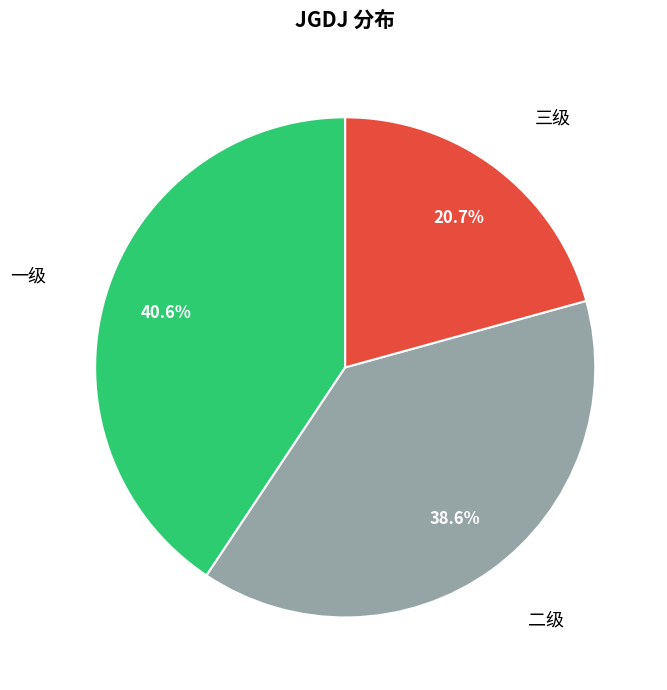

True or false: 一级 accounts for 41% of the total.

True